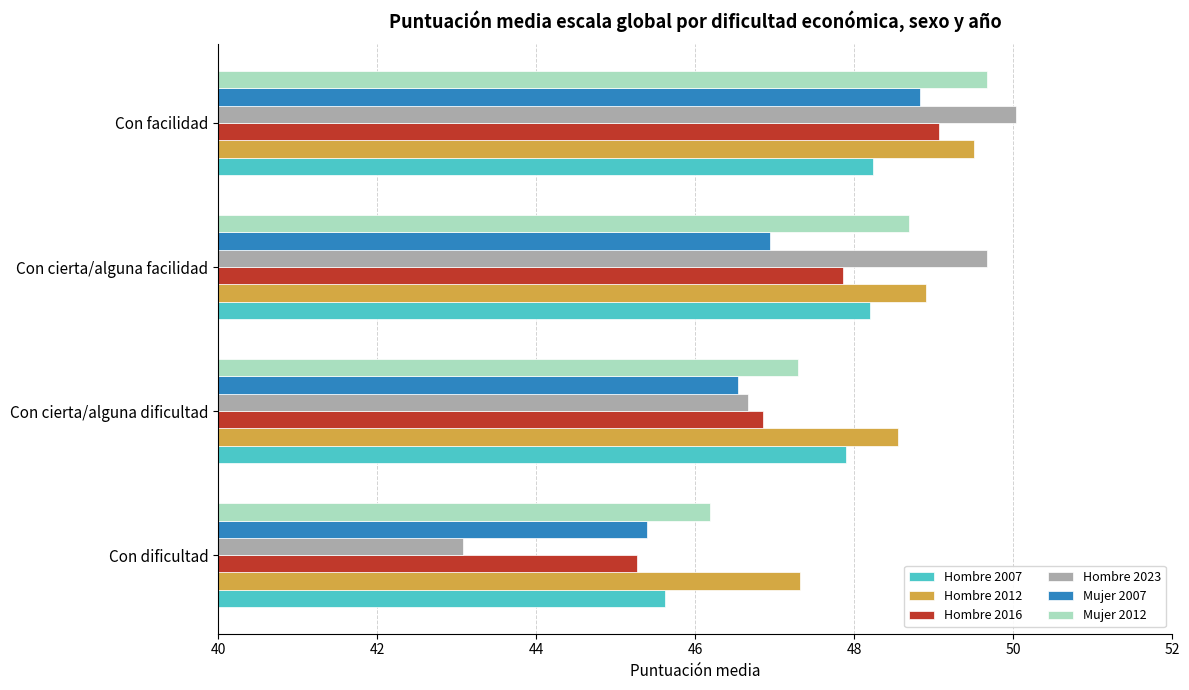

Which series changed the most between Con cierta/alguna facilidad and Con facilidad?

Mujer 2007